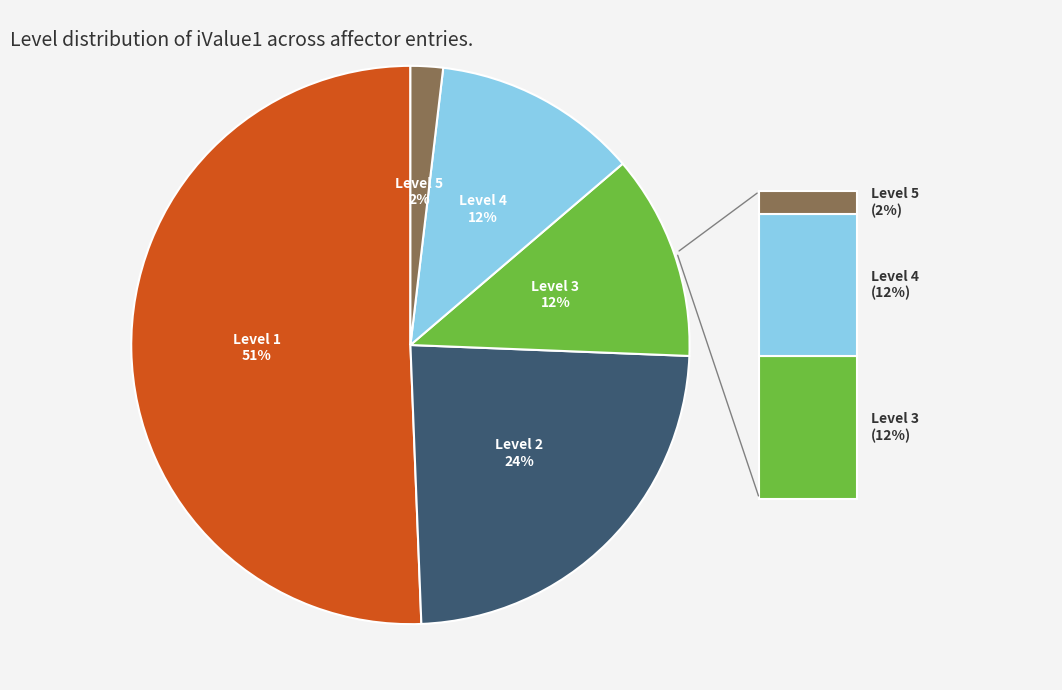

Does any single category account for the majority?

Yes